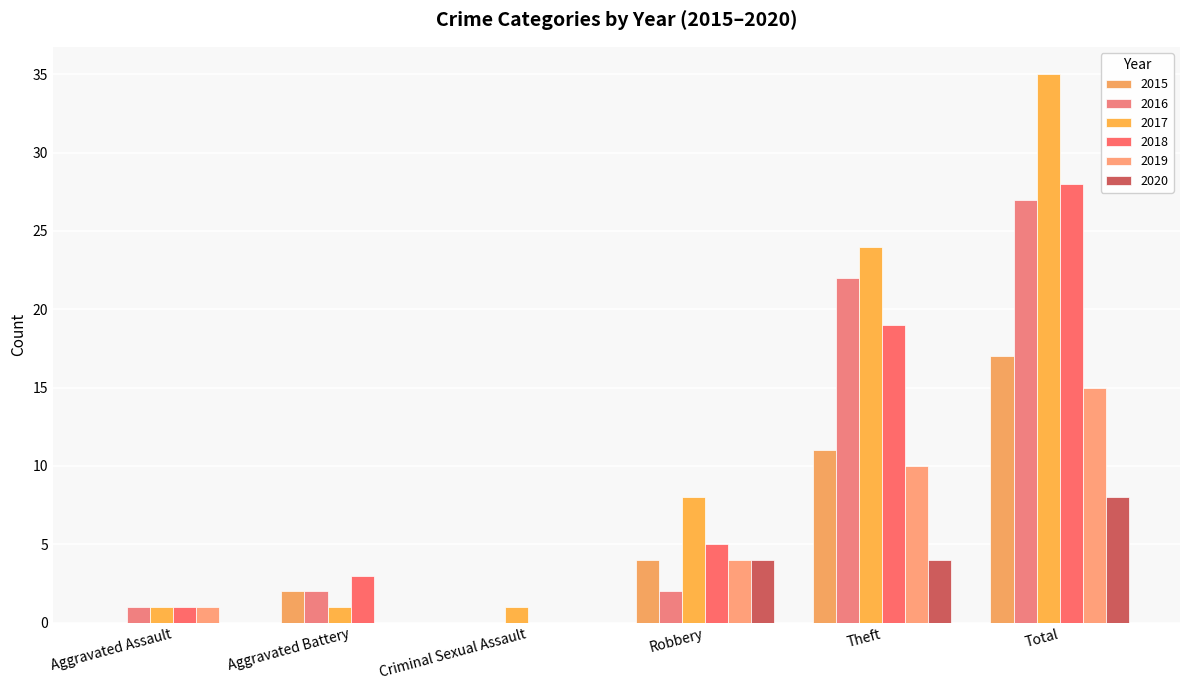

What is the label of the 1st bar from the left?

Aggravated Assault